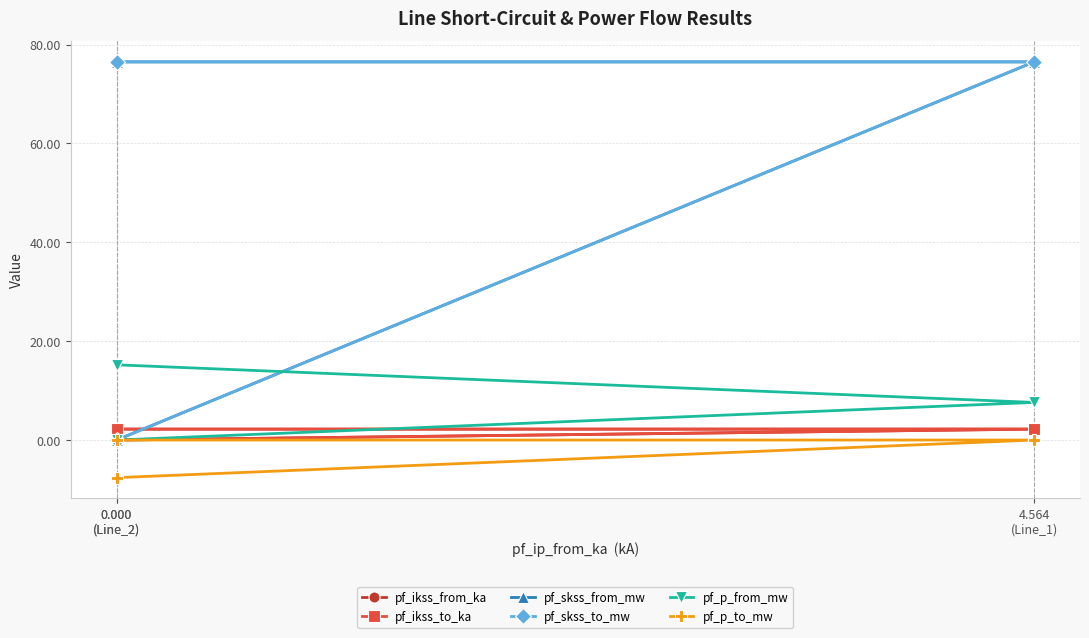

What is the maximum value for pf_ikss_to_ka?

2.2